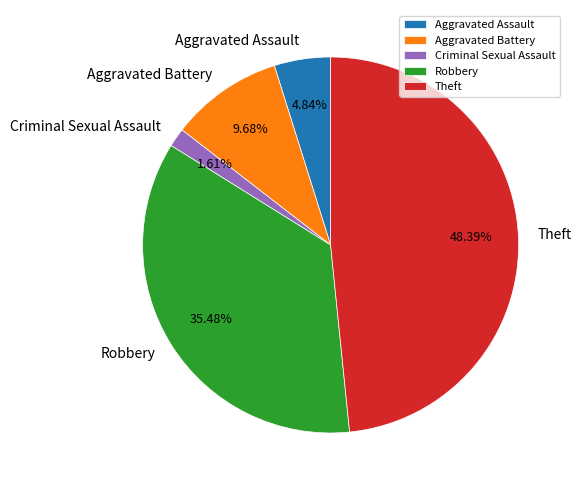

What is the ratio of the value at Robbery to the value at Aggravated Assault?

7.3